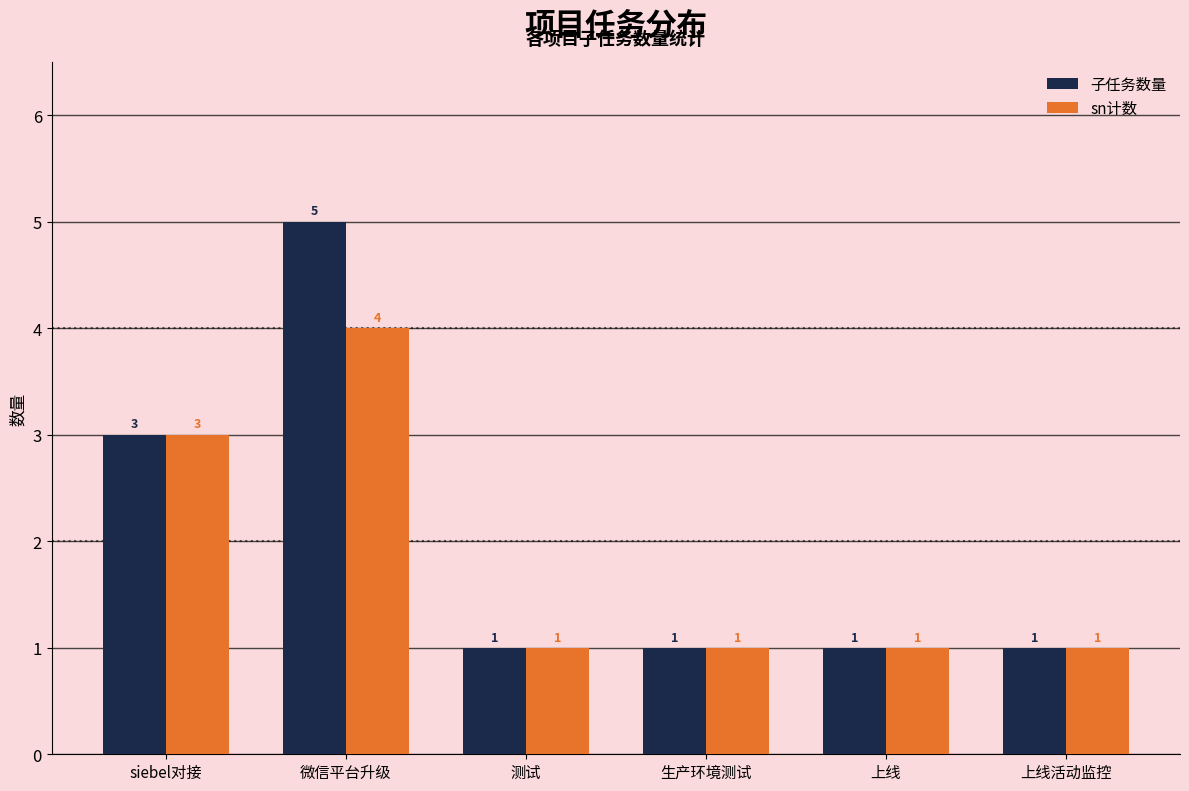

Reading left to right, what are all the values shown in this chart?

子任务数量: 3	5	1	1	1	1
sn计数: 3	4	1	1	1	1